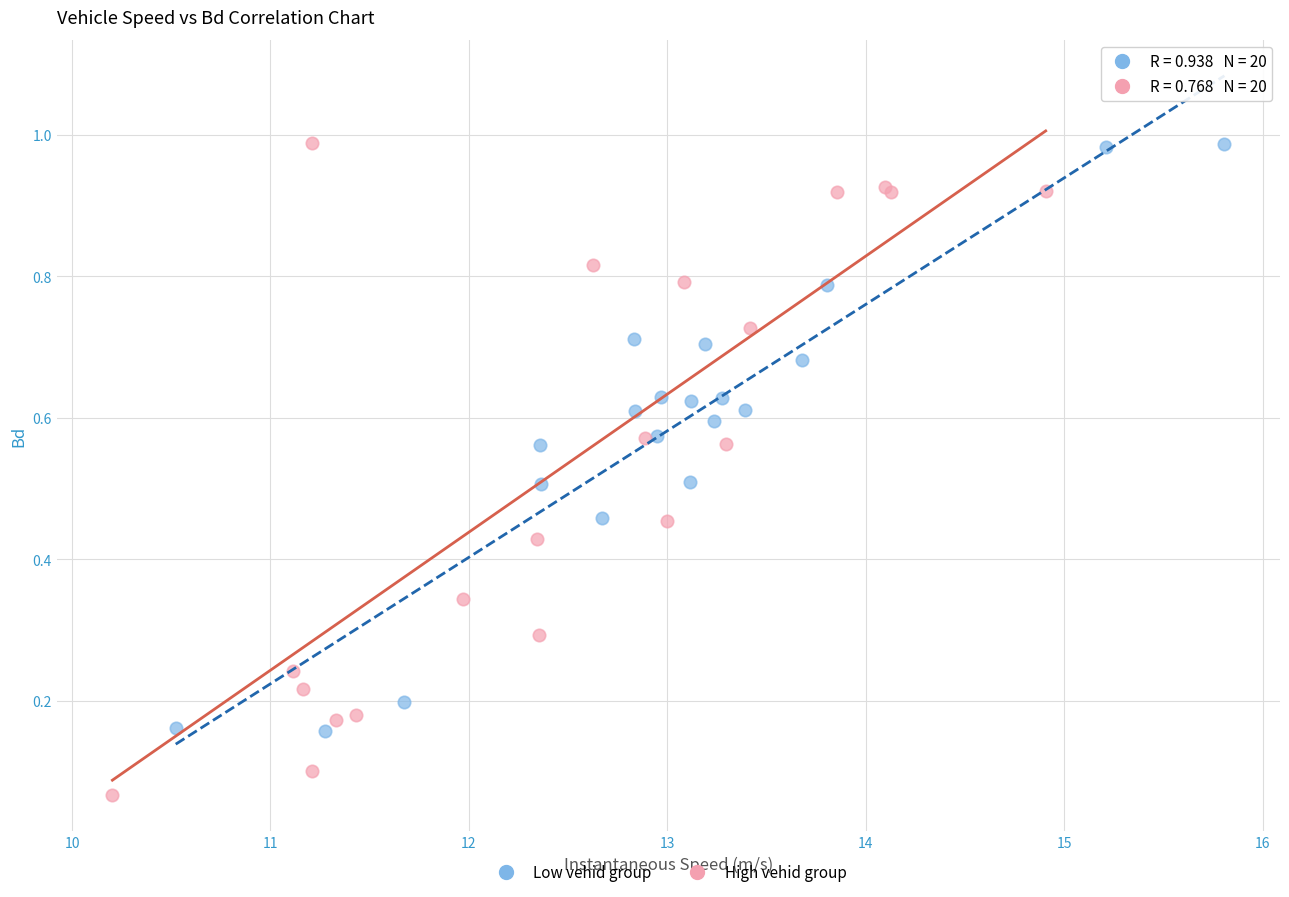

Which series has the widest spread of Y values?

High vehid group